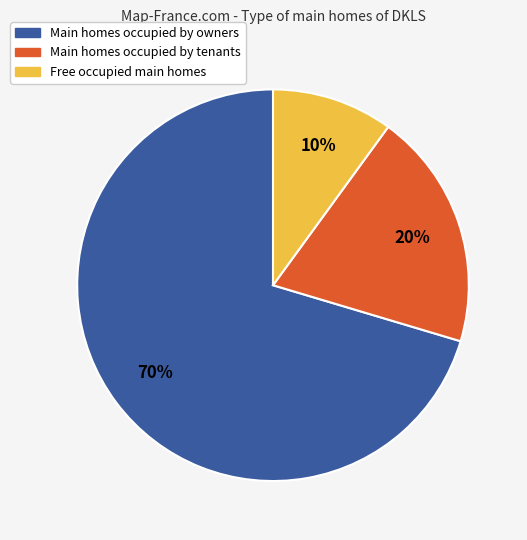

To the nearest percent, what is the average slice percentage?

33%